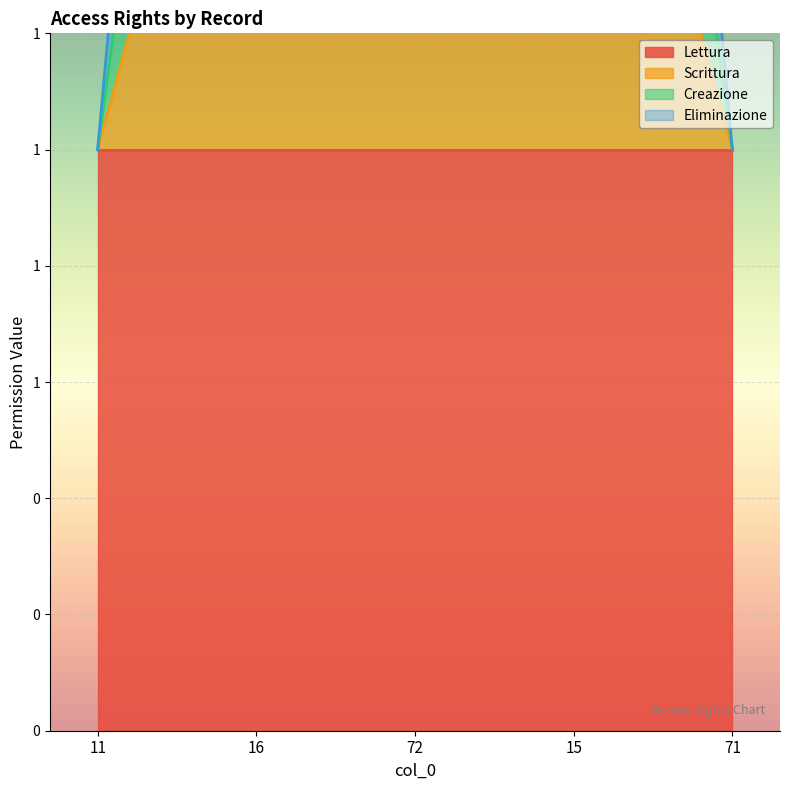

Is the value of Eliminazione at 15 greater than the value of Scrittura at 11?

Yes